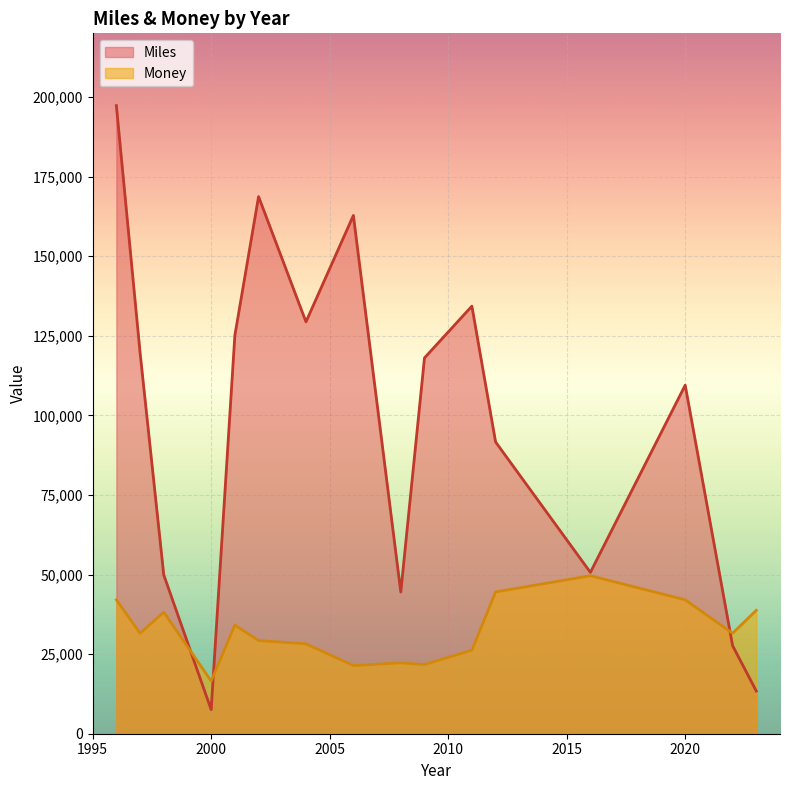

At 2016, list the series in order from smallest to largest.

Miles, Money